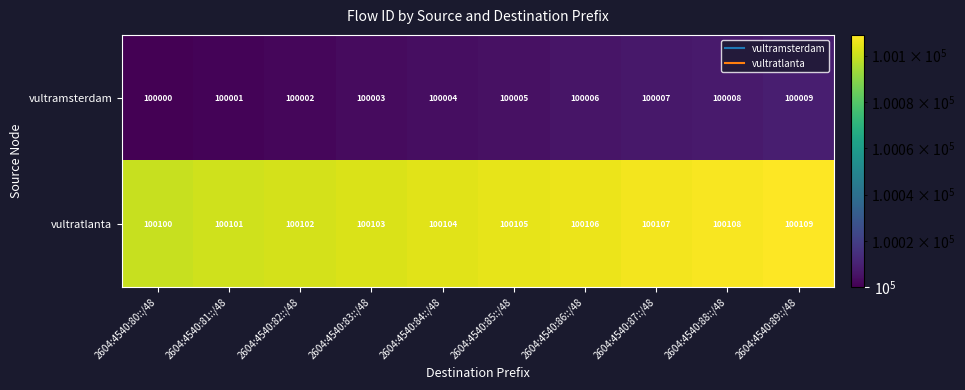

How many data points does each series have?

10